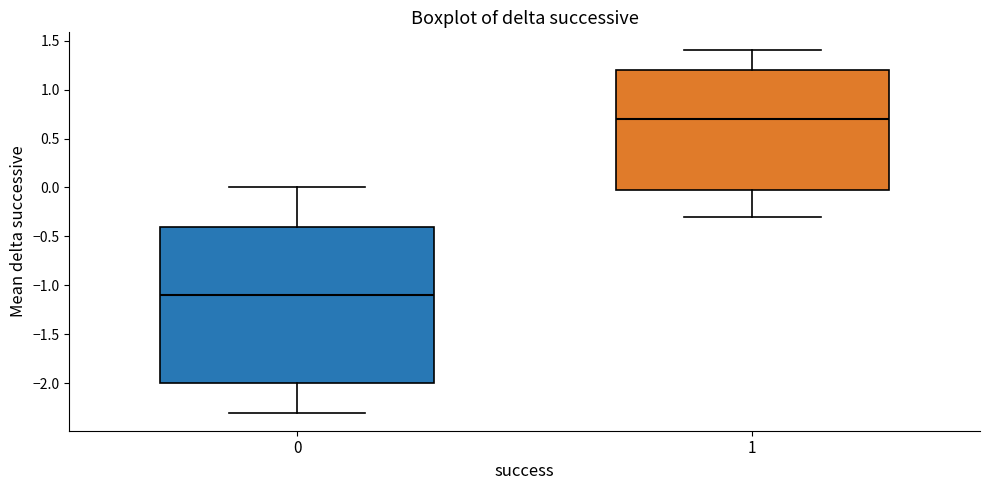

Which box's median line is the lowest?

0